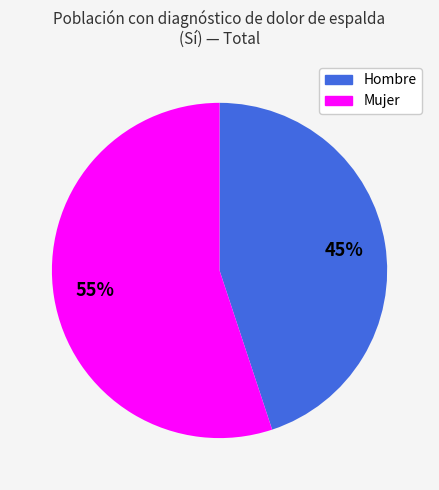

Count the number of slices in the pie.

2